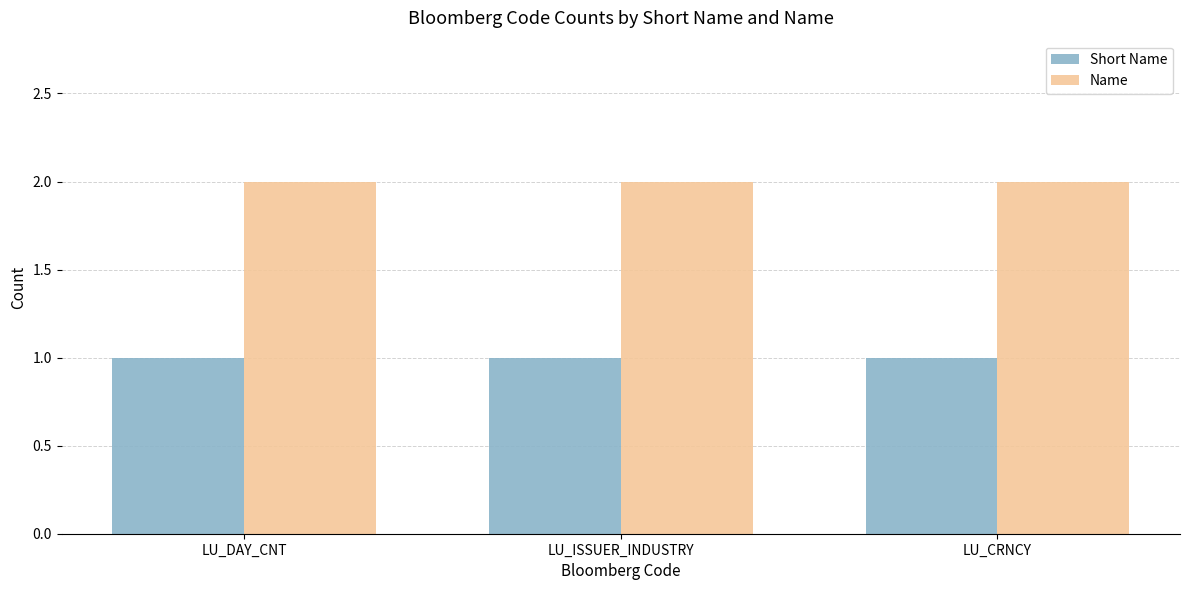

Is the value of Short Name at LU_CRNCY greater than the value of Name at LU_DAY_CNT?

No